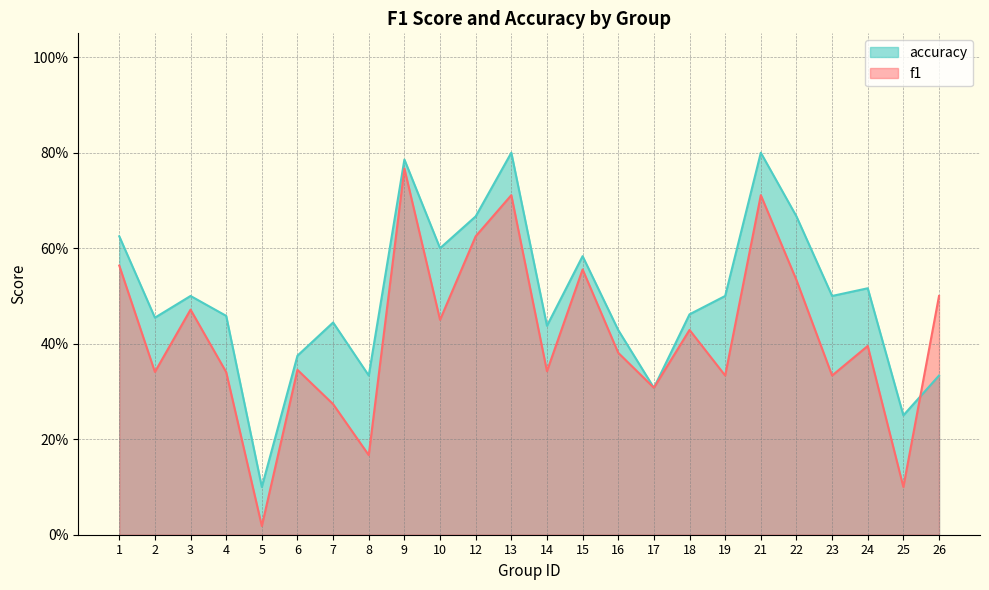

What is the sum of all f1 values?

10.0